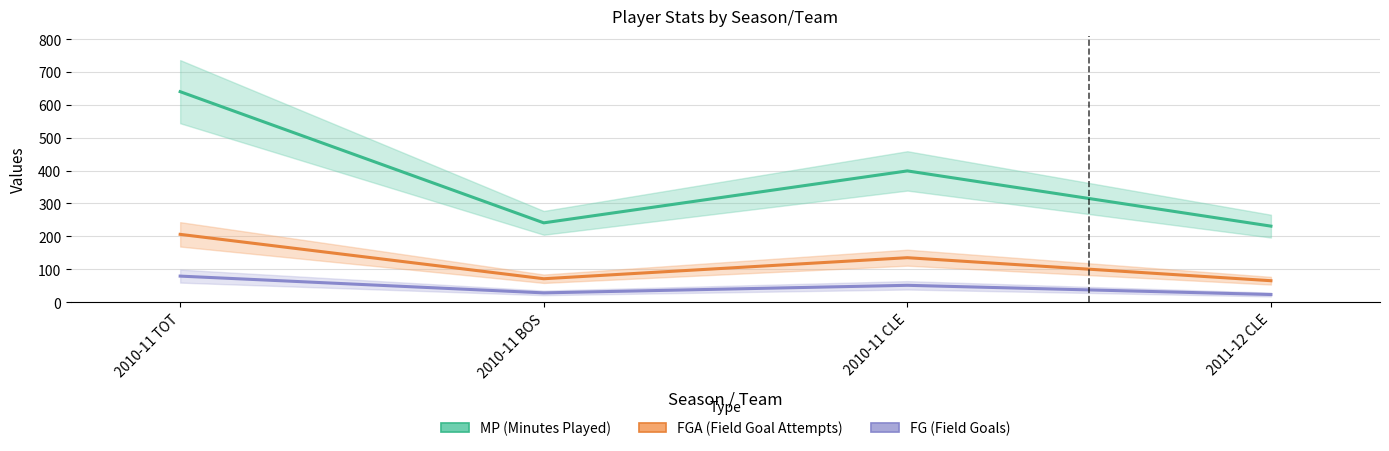

What position from the left is 2010-11 TOT?

1